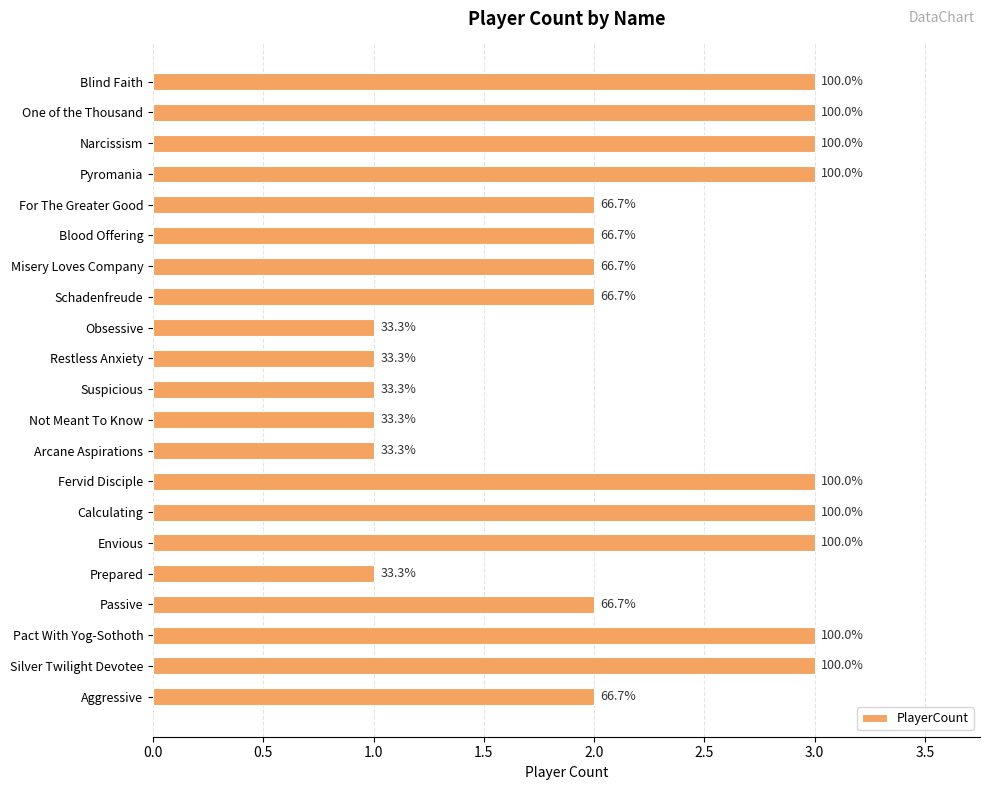

How many bars are there in total?

21